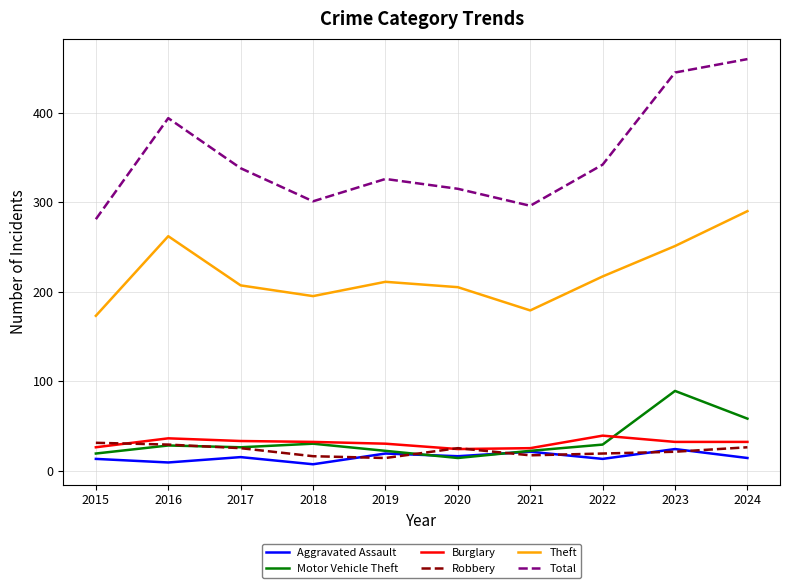

Which series changed the most between 2015 and 2017?

Total